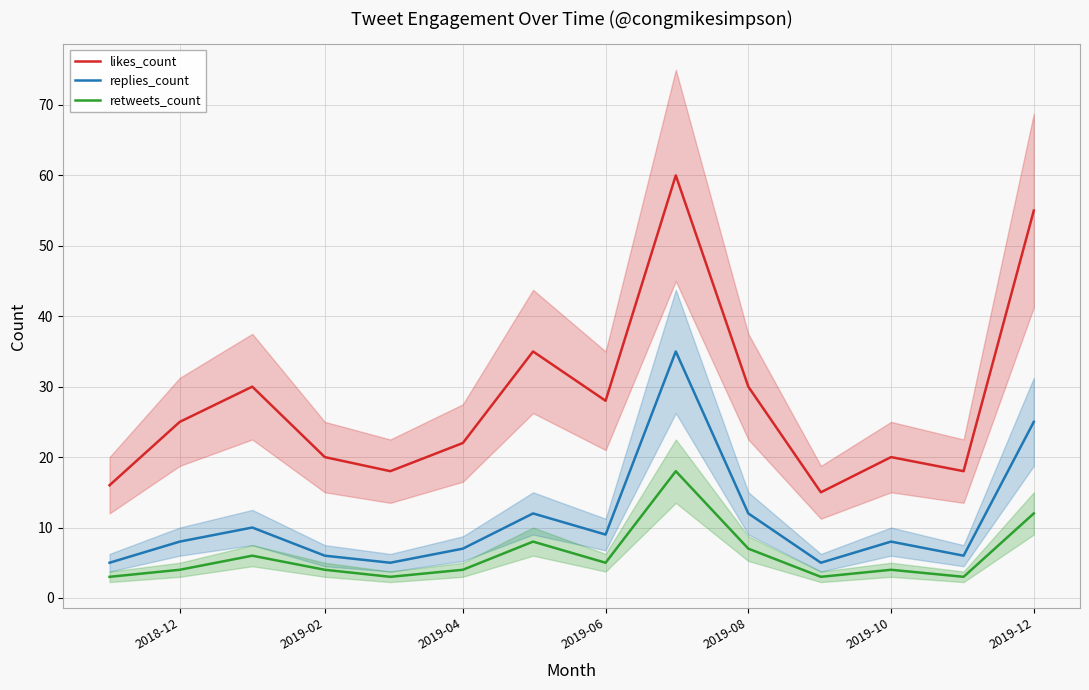

What is the difference between the second highest and second lowest values in the replies_count series?

20